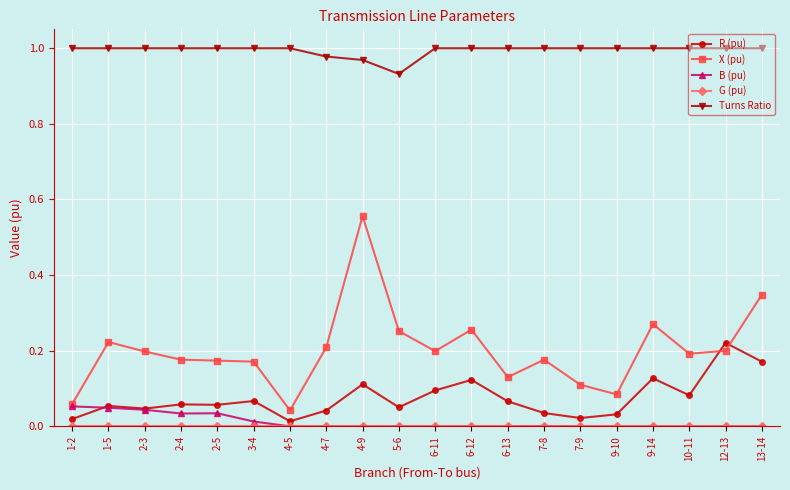

Which series has the widest spread of values?

X (pu)